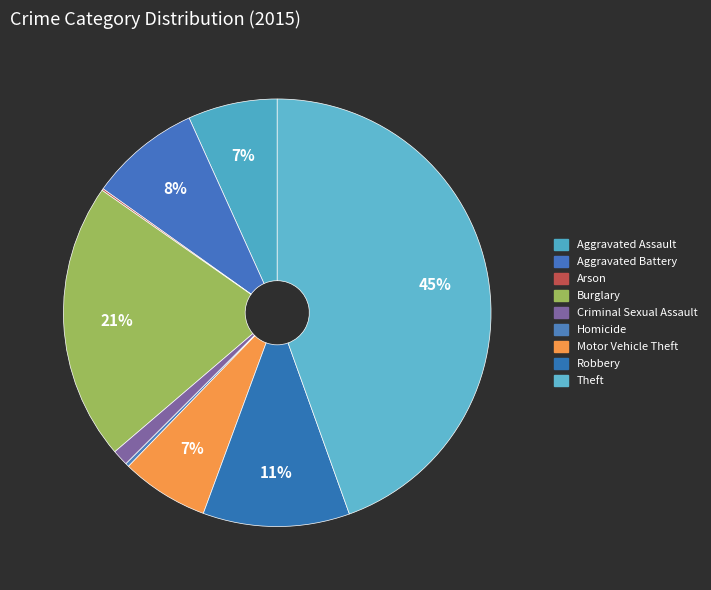

Is the sum of Criminal Sexual Assault and Arson greater than half?

No